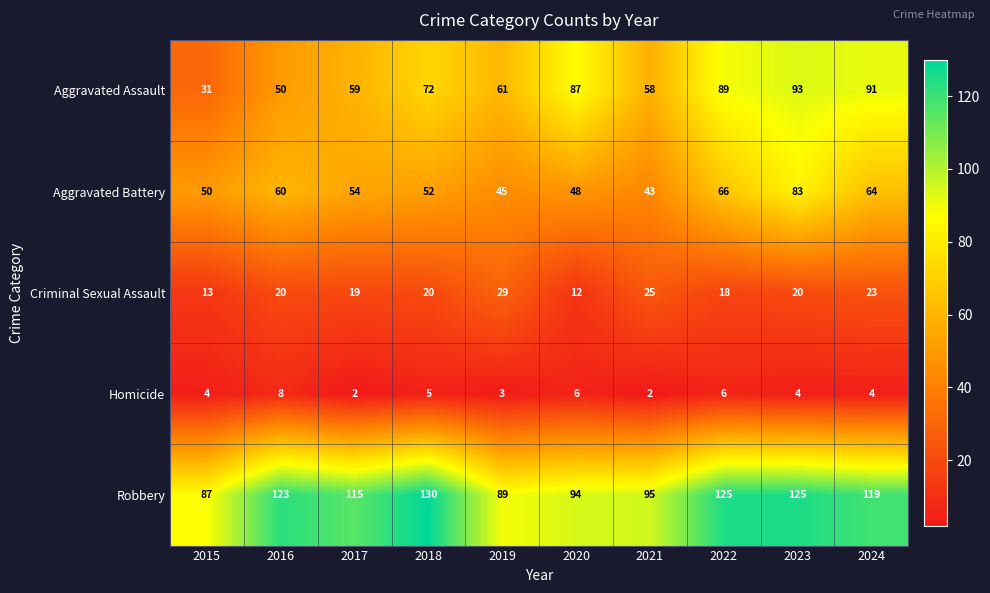

What is the minimum value for Aggravated Battery?

43